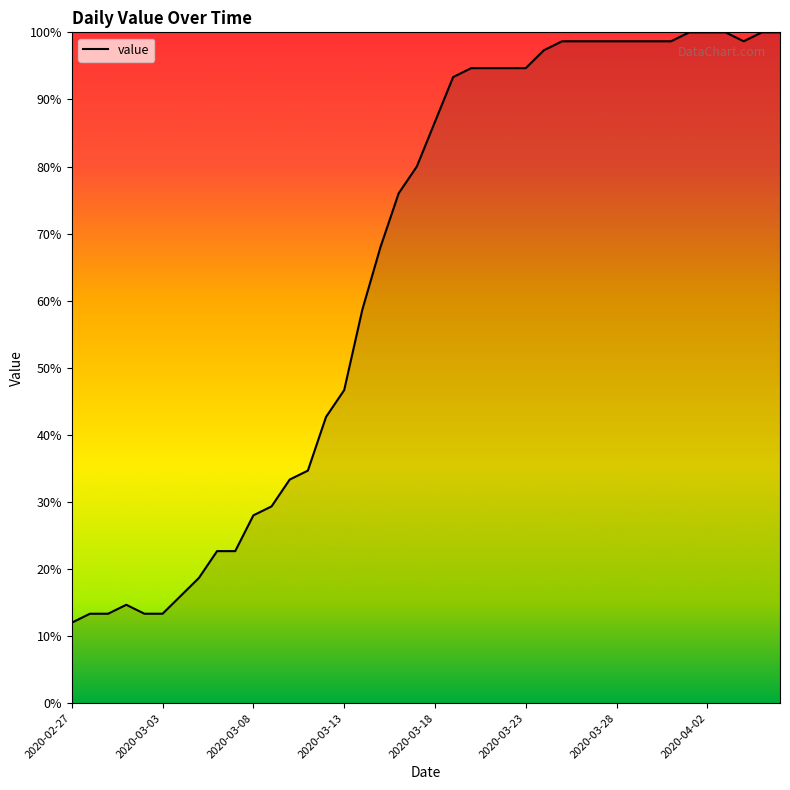

What is the smallest value displayed?

12.0